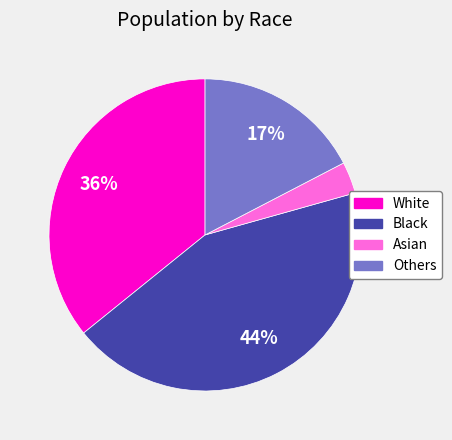

Is it true that Others is 25% of the pie?

False